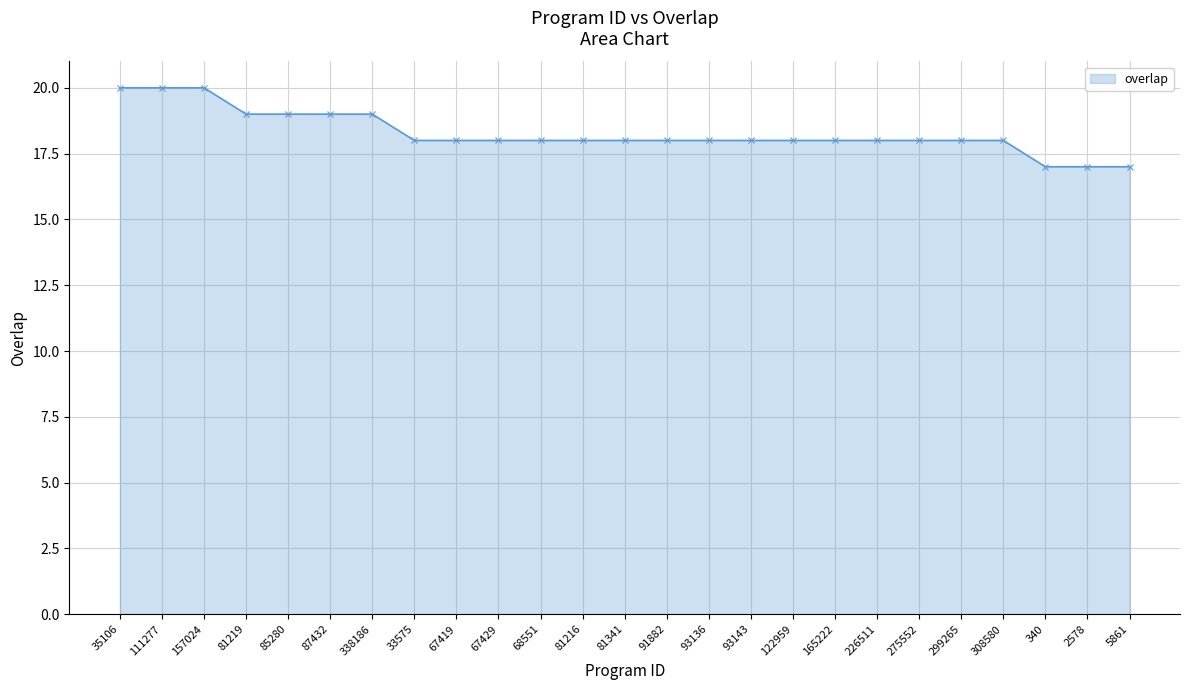

Count the number of data series in this chart.

1